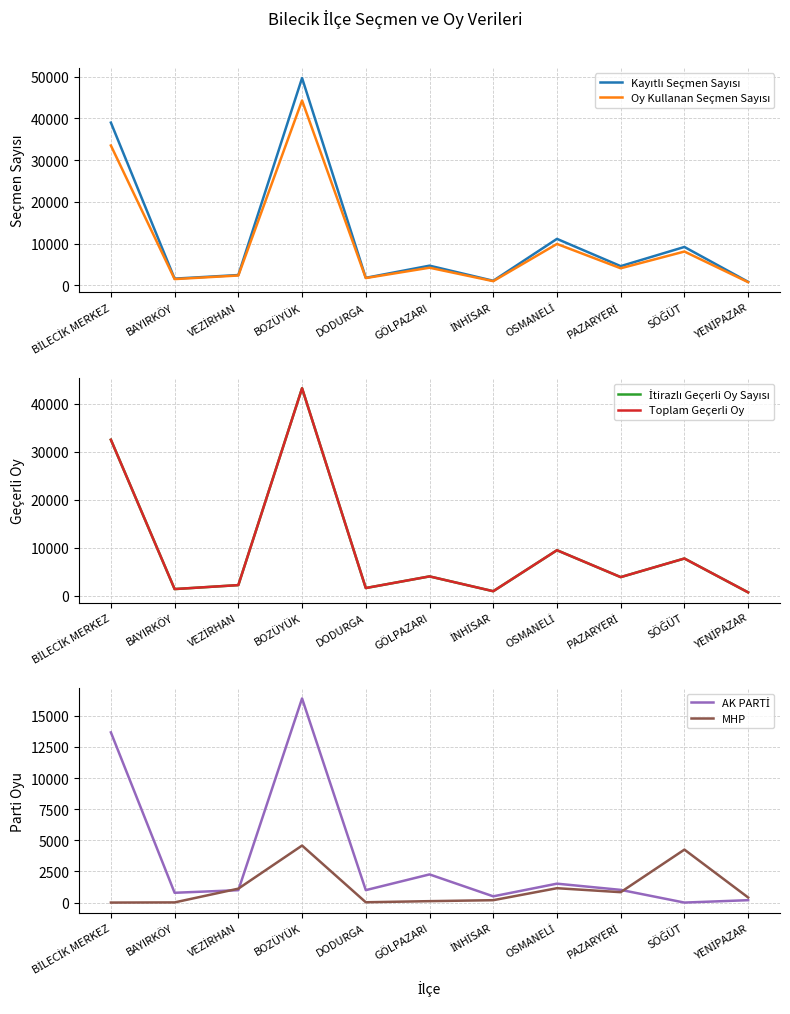

True or false: Oy Kullanan Seçmen Sayısı and Toplam Geçerli Oy intersect in this chart.

False